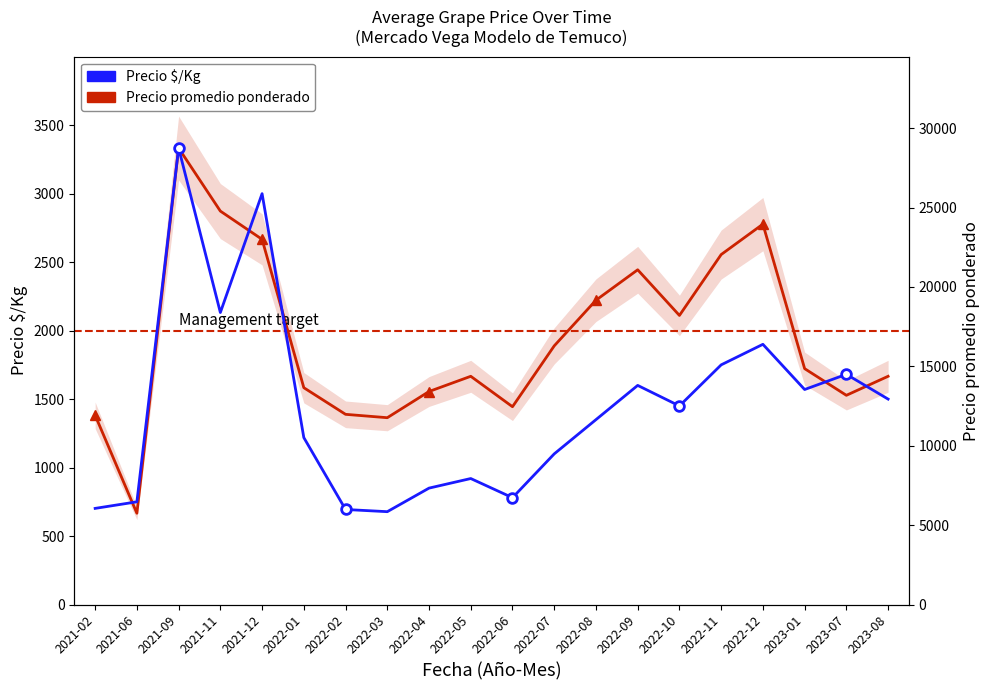

Where is the first local maximum for Precio promedio ponderado (scaled)?

2021-09